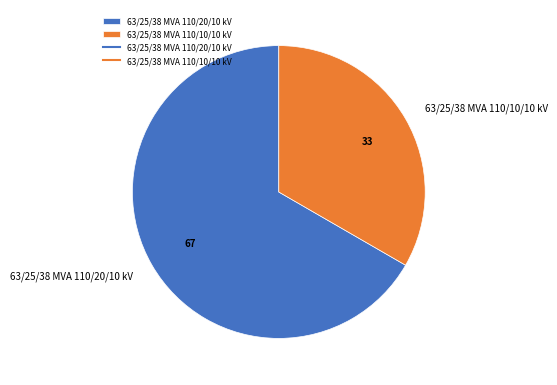

Do 63/25/38 MVA 110/10/10 kV and 63/25/38 MVA 110/20/10 kV together represent more than half of the pie?

Yes